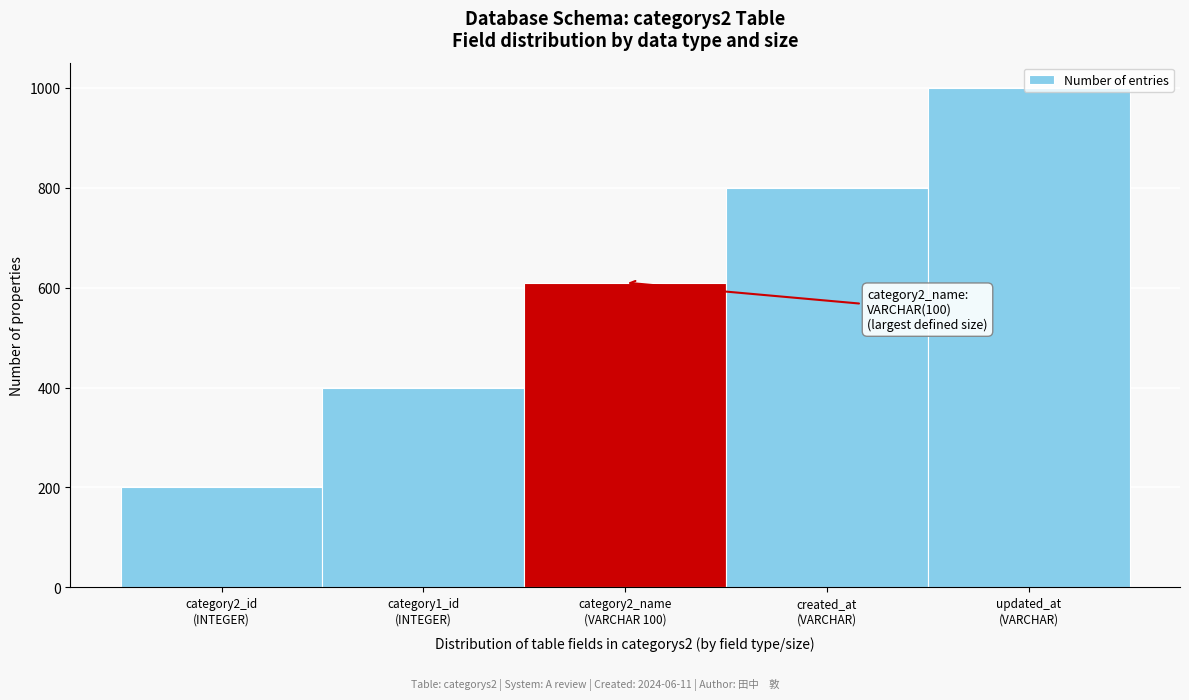

What is the value of the 4th bar from the left?

800